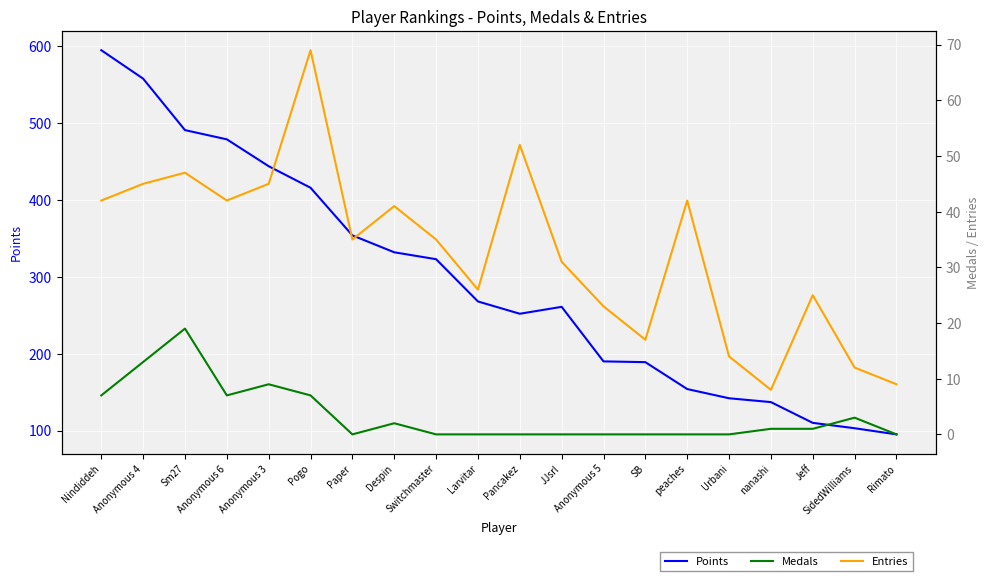

Which has a higher value, Paper or Anonymous 4?

Anonymous 4